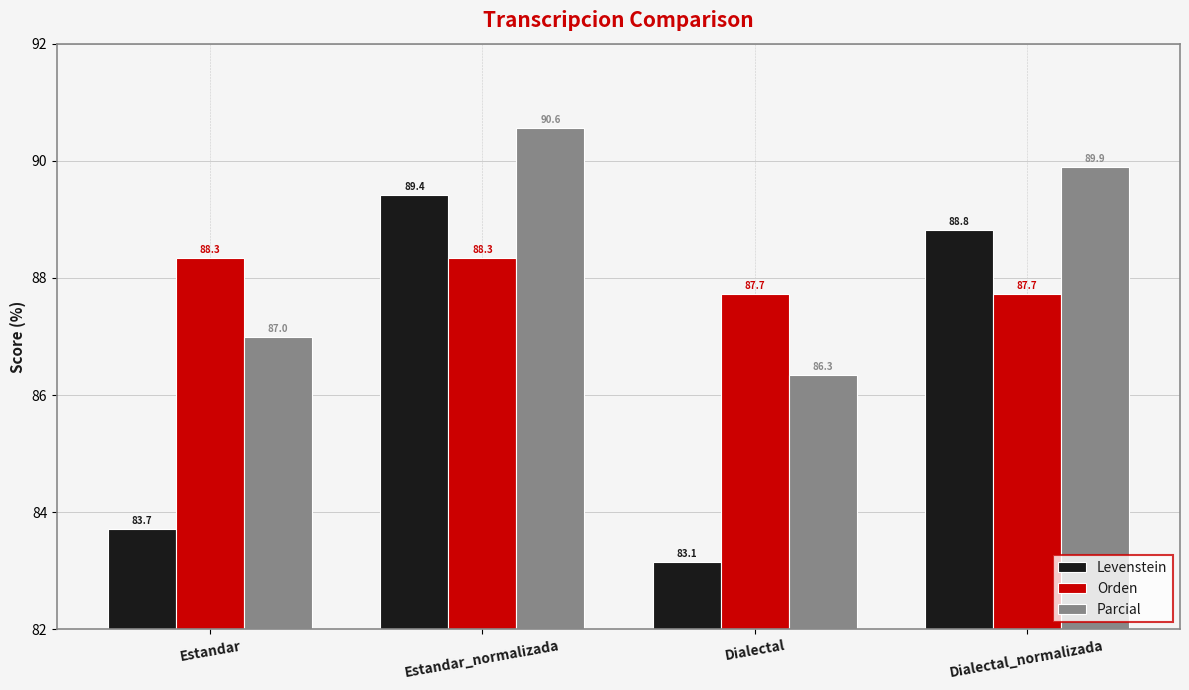

What is the label of the 4th bar from the left?

Dialectal_normalizada